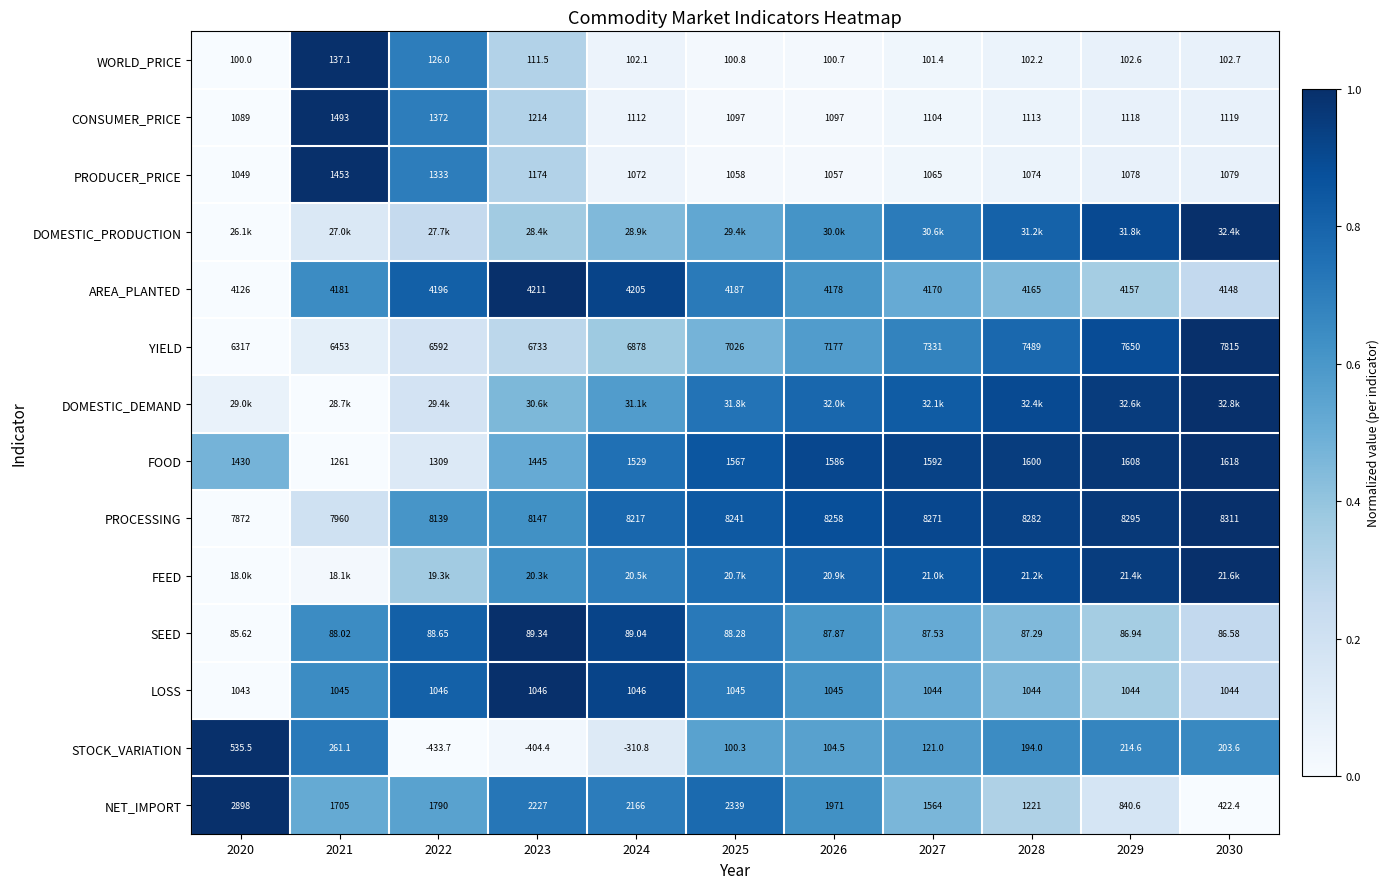

Is the value of AREA_PLANTED at 2022 greater than the value of SEED at 2025?

Yes